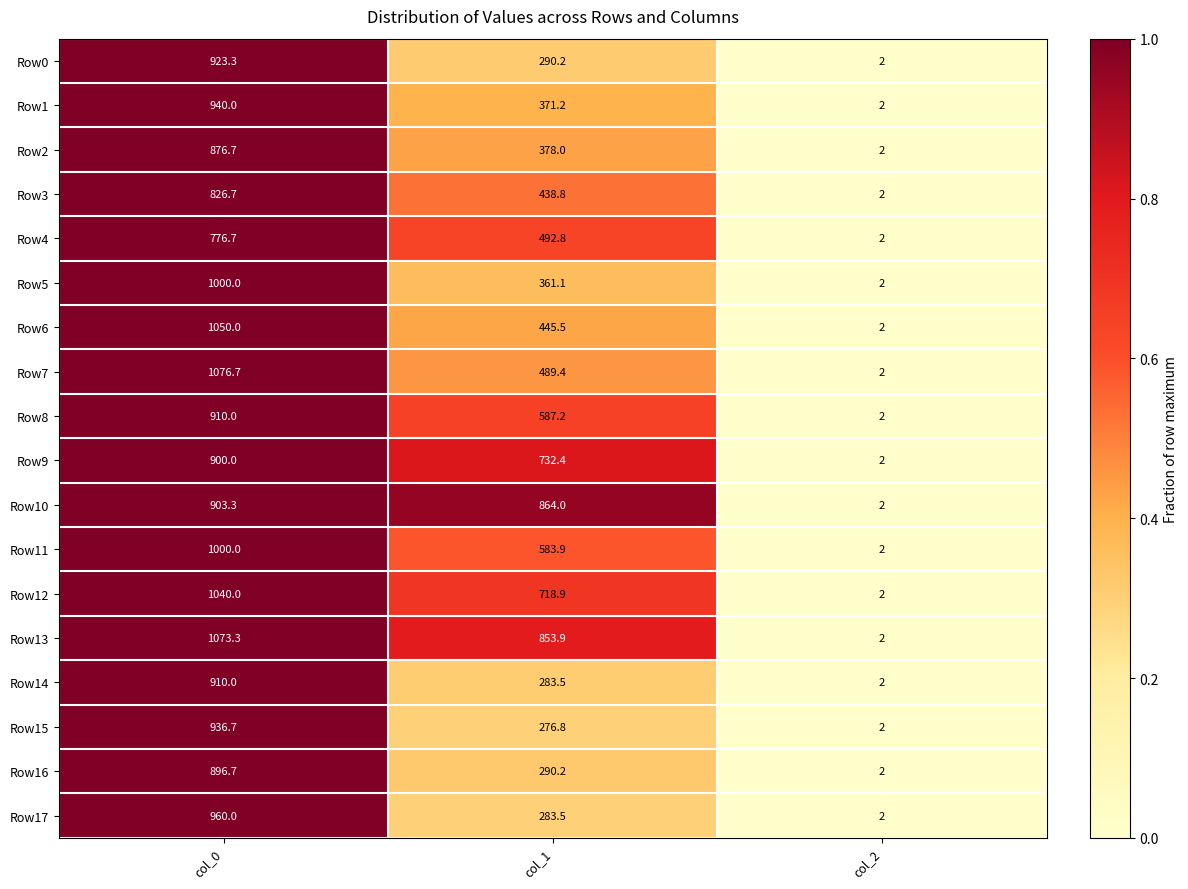

What is the sum of all Row0 values?

1215.5